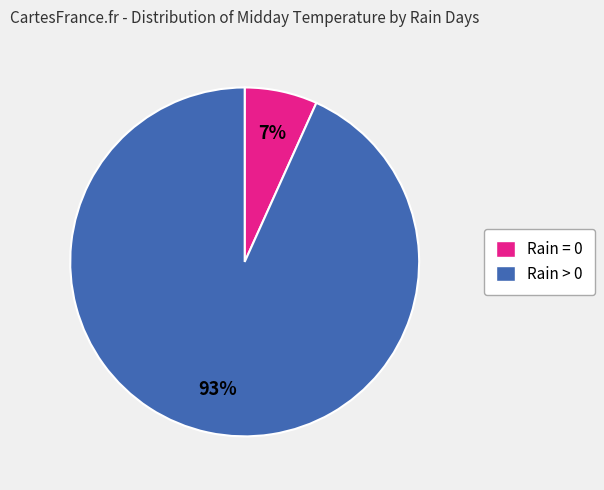

Does any single category account for the majority?

Yes